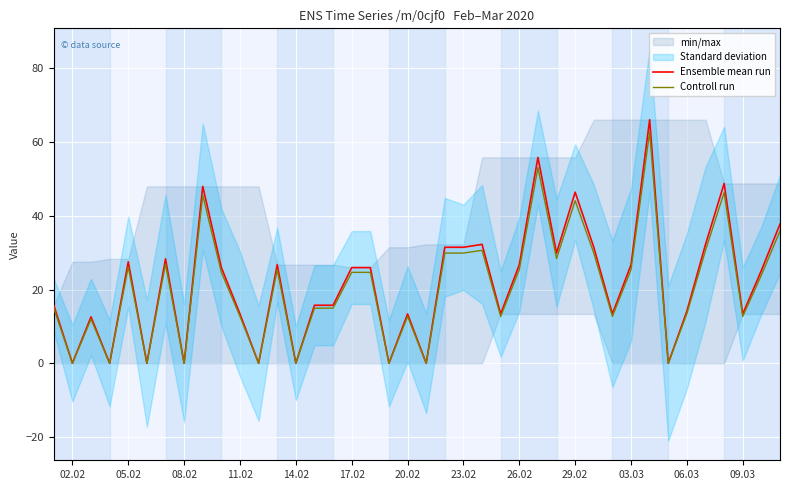

How many categories are shown in the chart?

40